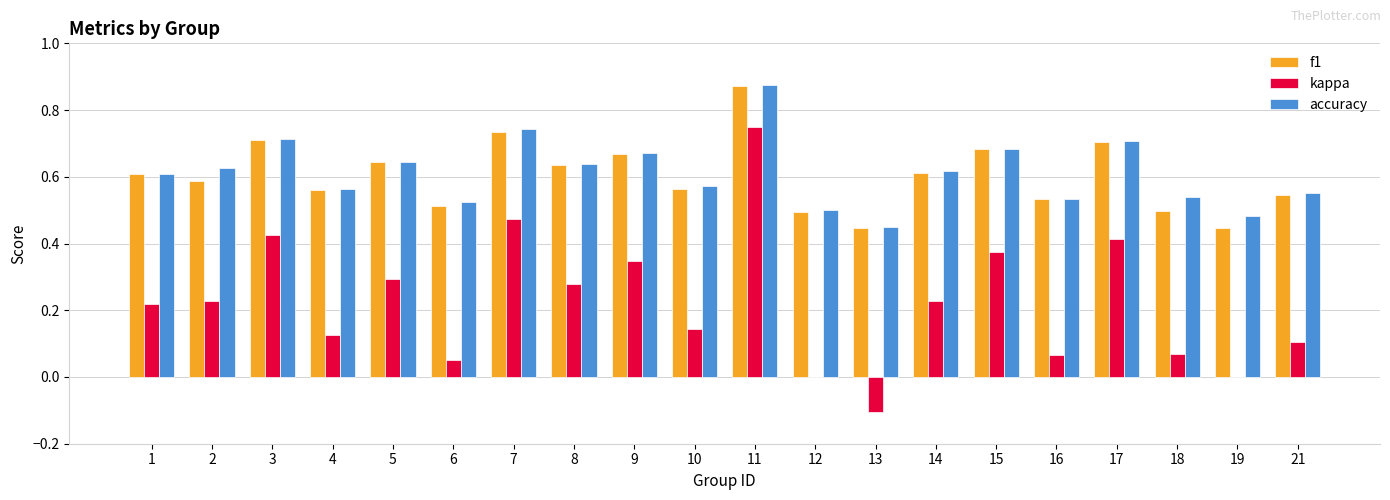

Is the value of kappa at 21 greater than the value of accuracy at 12?

No